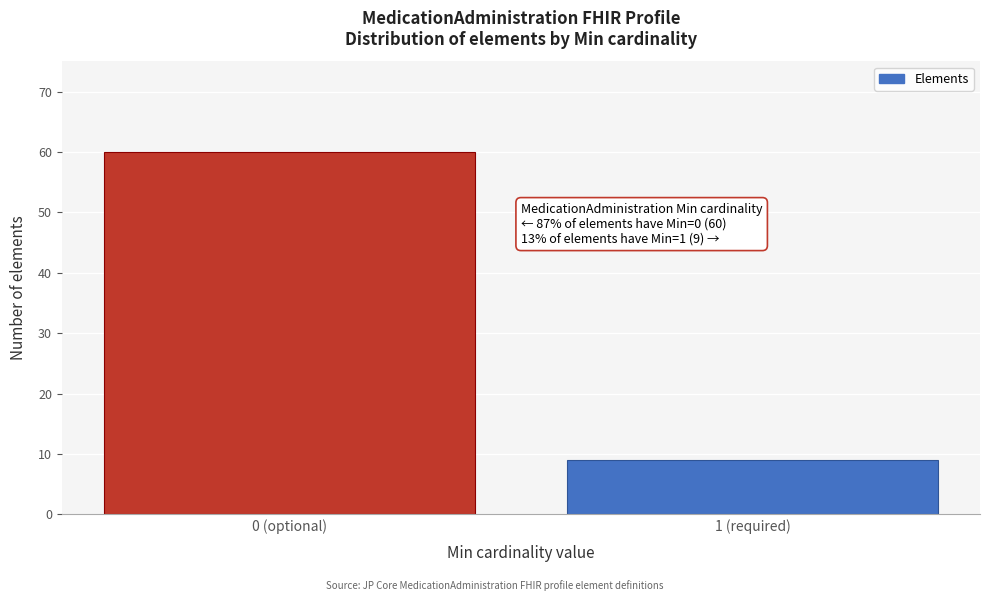

Reading right to left, transcribe all the data shown in this chart.

9	60